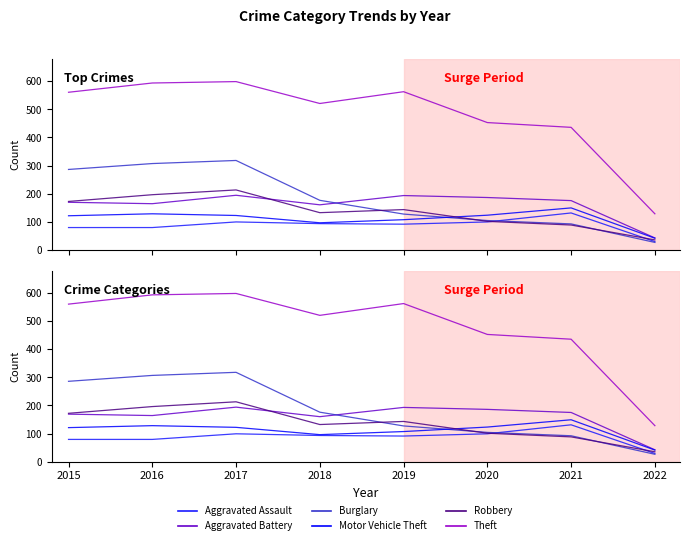

The Aggravated Assault series shows 131 at 2015. True or false?

False